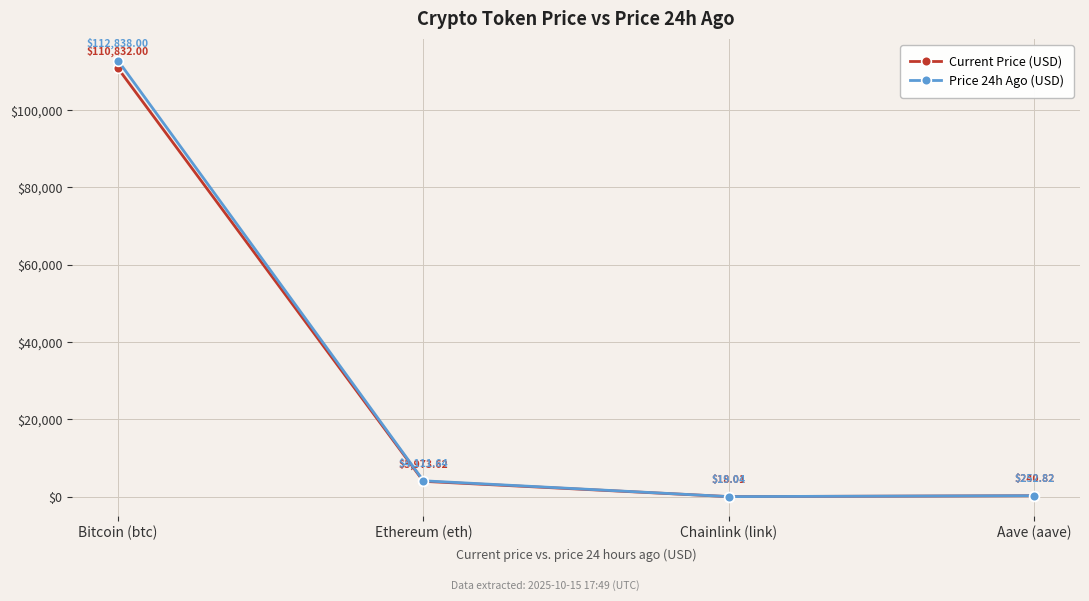

What is the difference between the maximum and second lowest values in the Current Price (USD) series?

110591.2